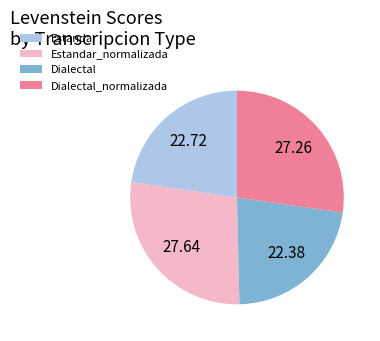

Is there a majority slice in this chart?

No